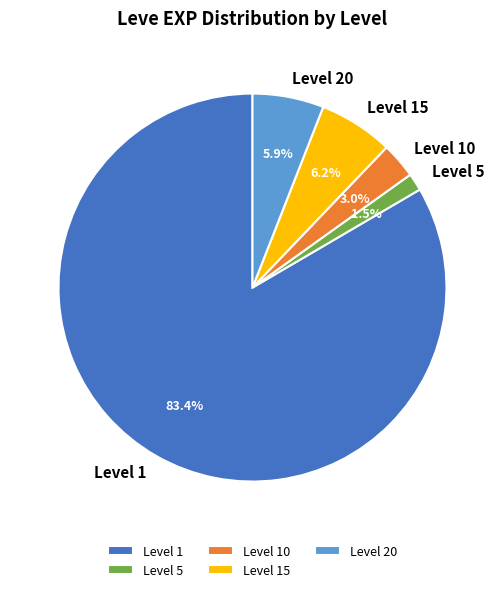

What percentage is NOT represented by Level 20?

94.1%